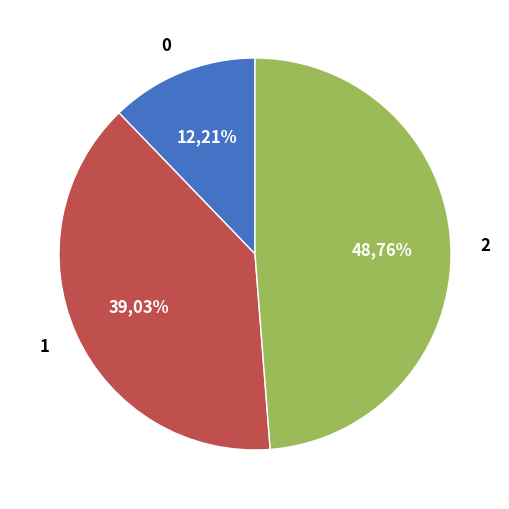

Is there a majority slice in this chart?

No